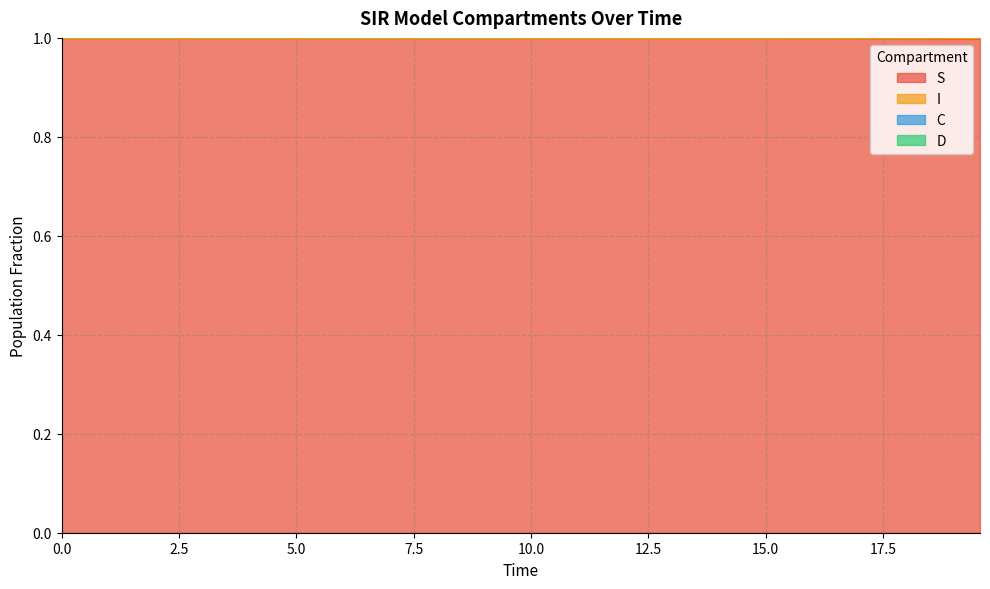

What is the maximum value for S?

1.0